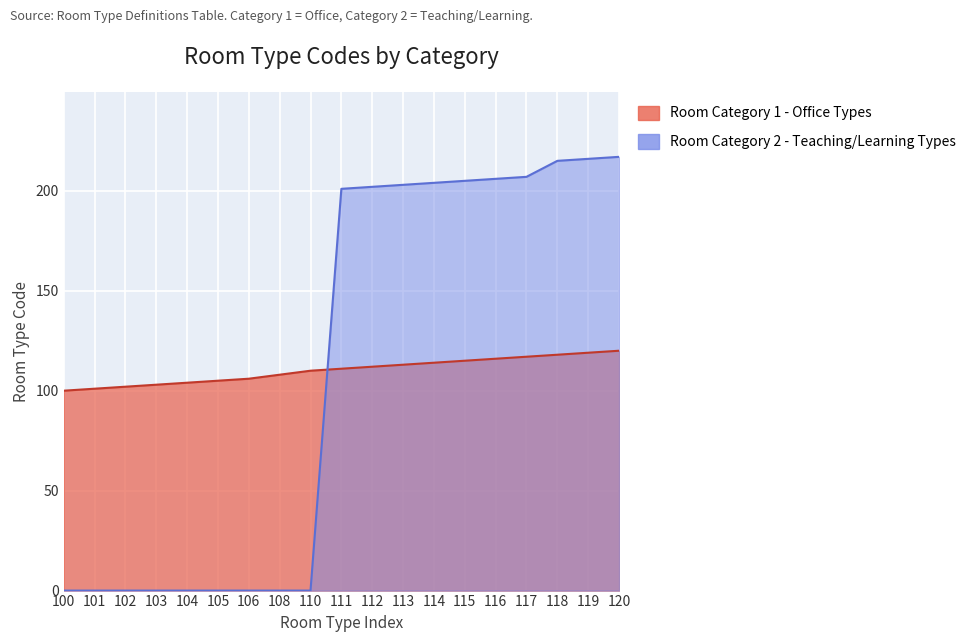

True or false: Room Category 1 - Office Types and Room Category 2 - Teaching/Learning Types intersect in this chart.

True